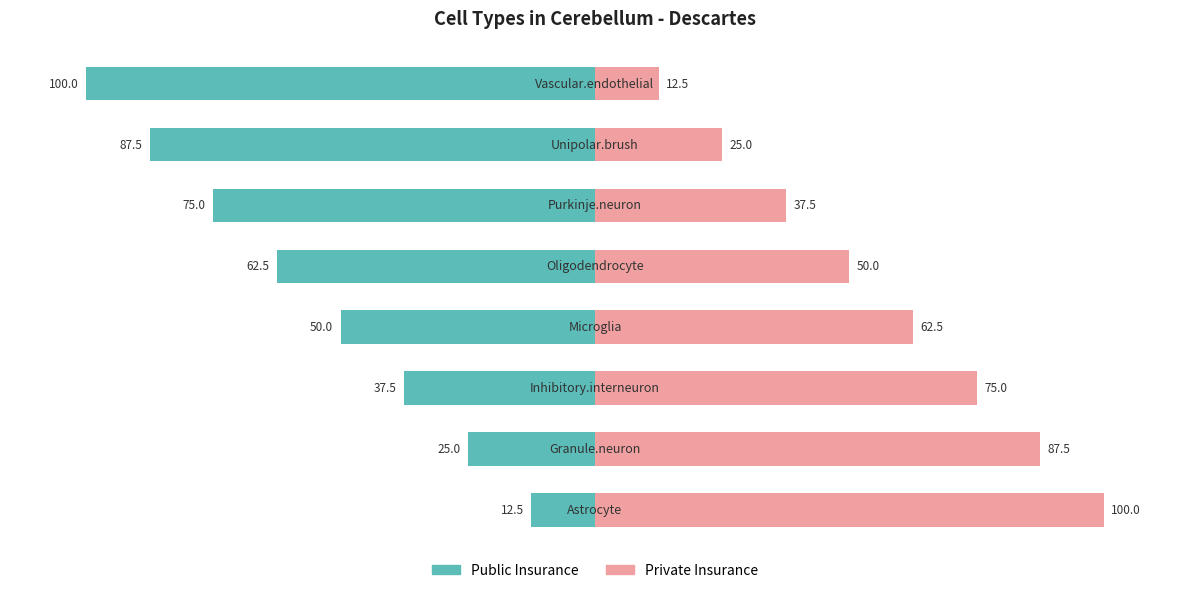

The value of Public Insurance at 0 is -7.1. True or false?

False